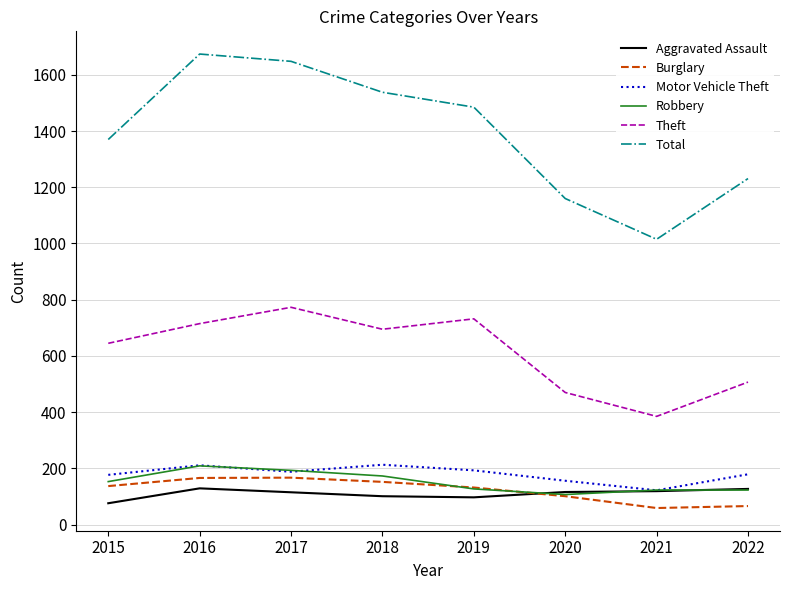

What is the greatest value displayed?

1674